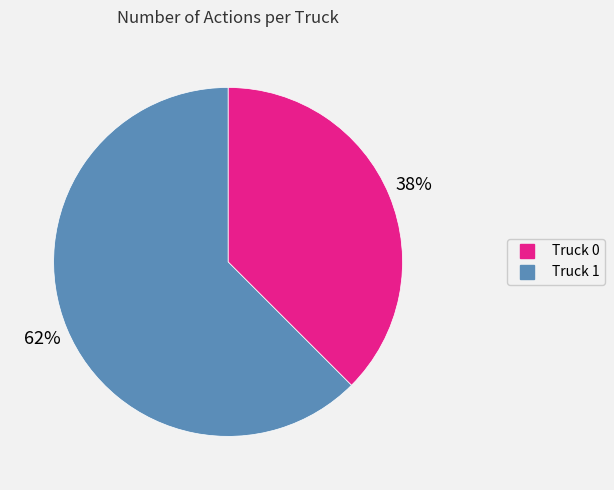

True or false: Truck 1 accounts for 62% of the total.

True